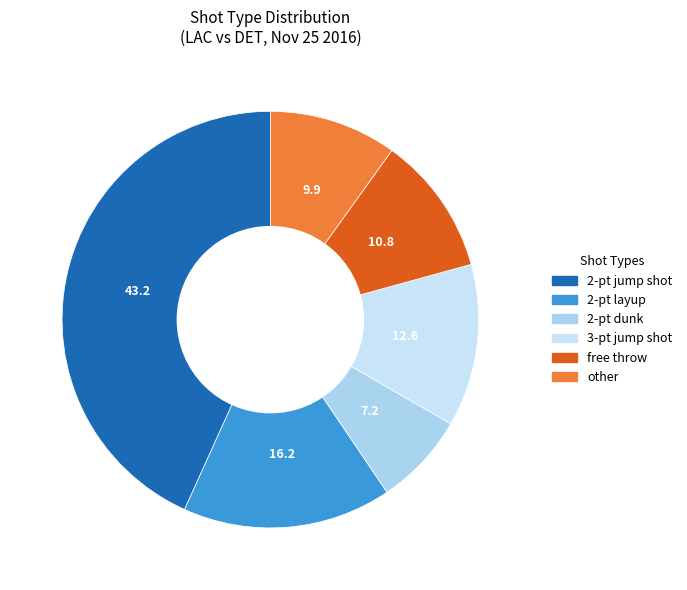

Do 2-pt dunk and free throw together represent more than half of the pie?

No